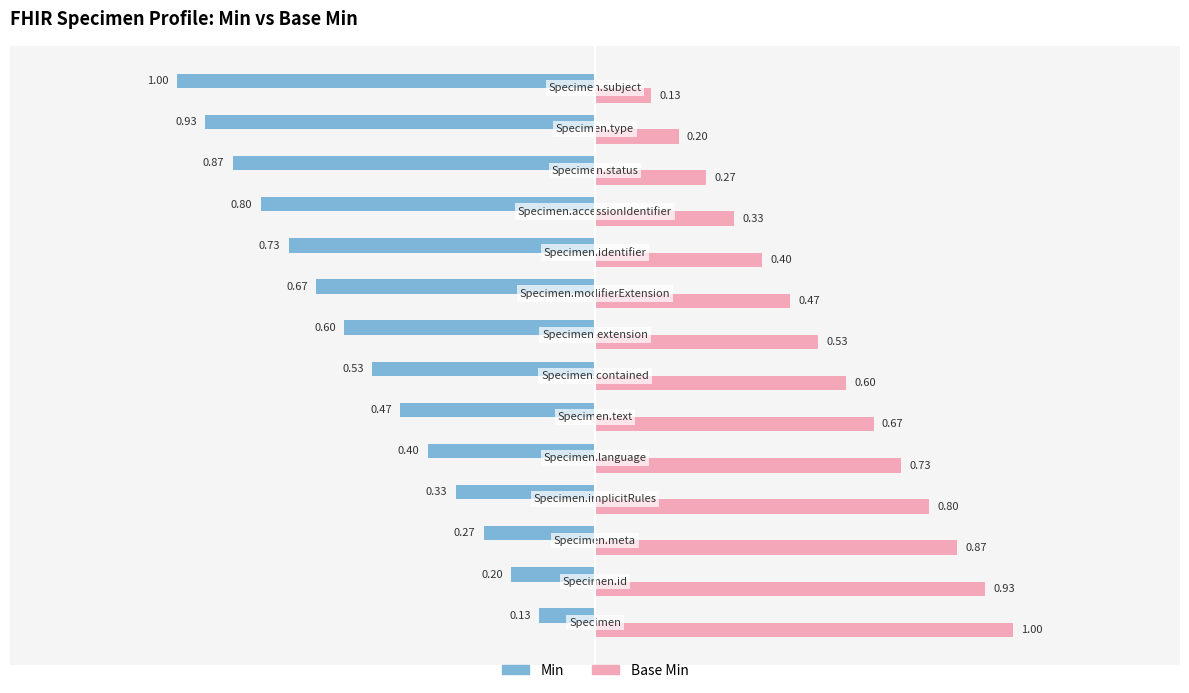

Which series has the largest total across all categories?

Base Min